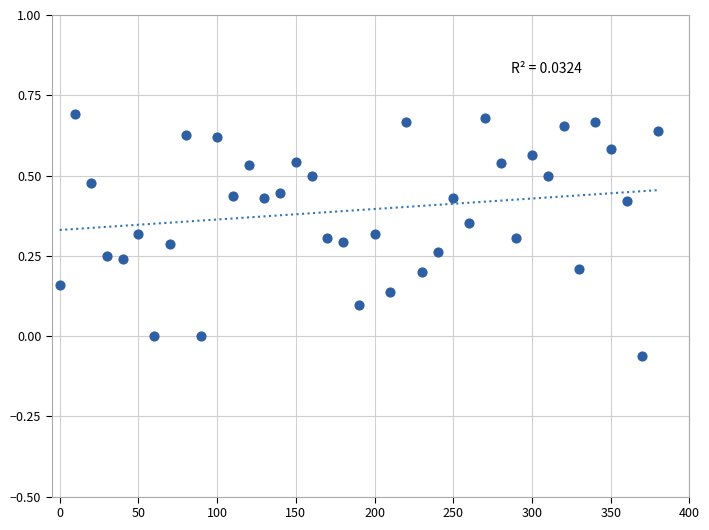

What is the range of Y values (max minus min)?

0.8